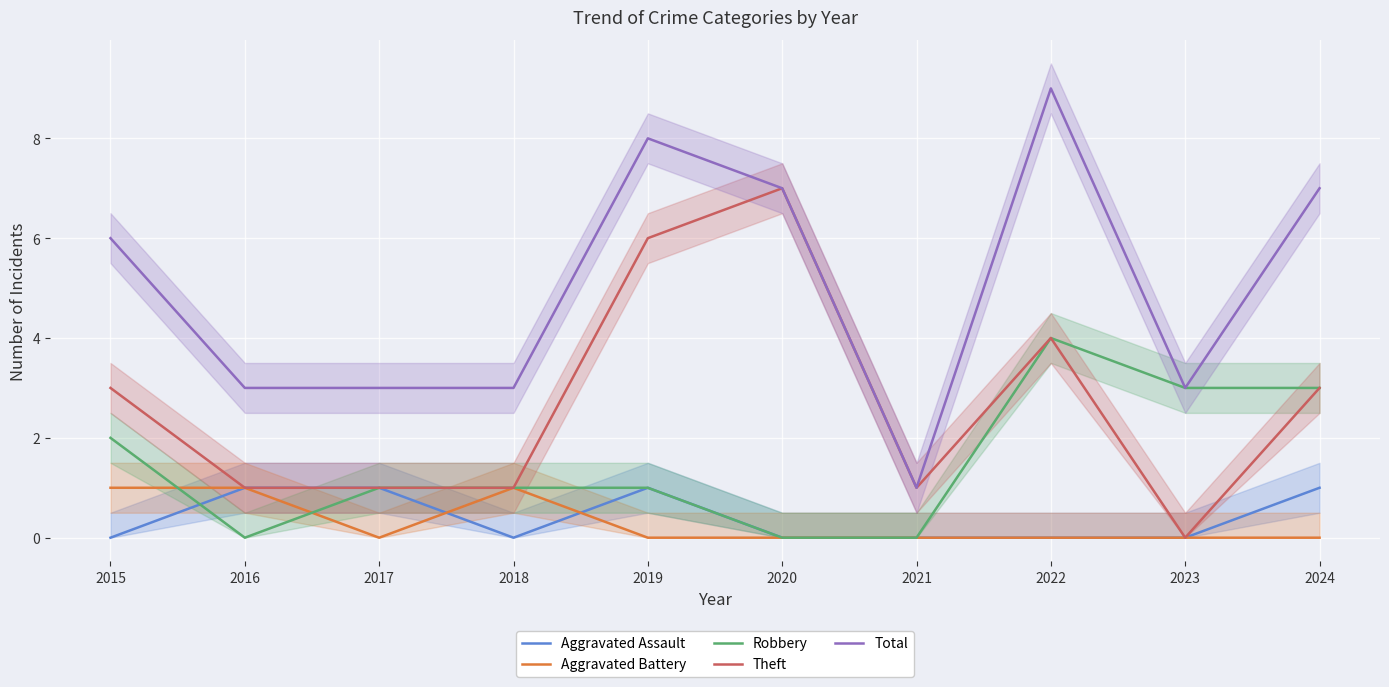

Which has a higher value, 2018 or 2023?

2018